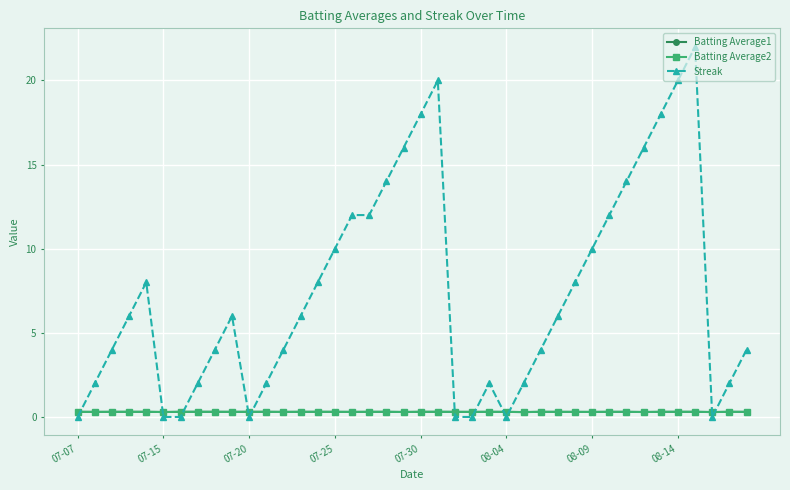

True or false: Batting Average1 has more than 1 interior local peaks.

True